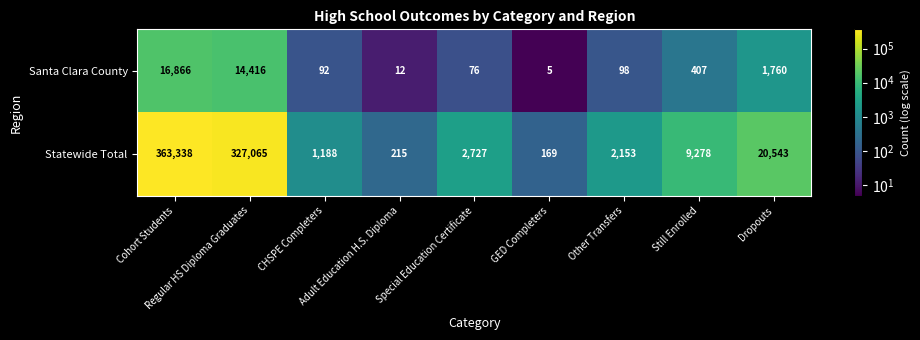

Which series has the largest range (max minus min)?

Statewide Total